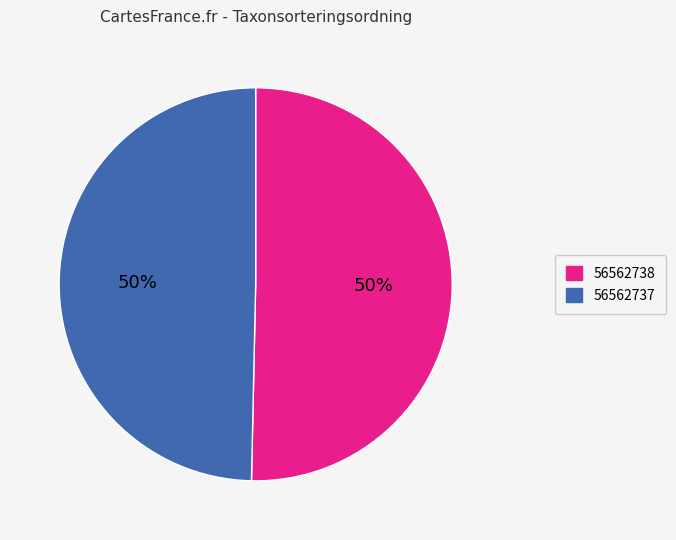

Count the number of slices in the pie.

2